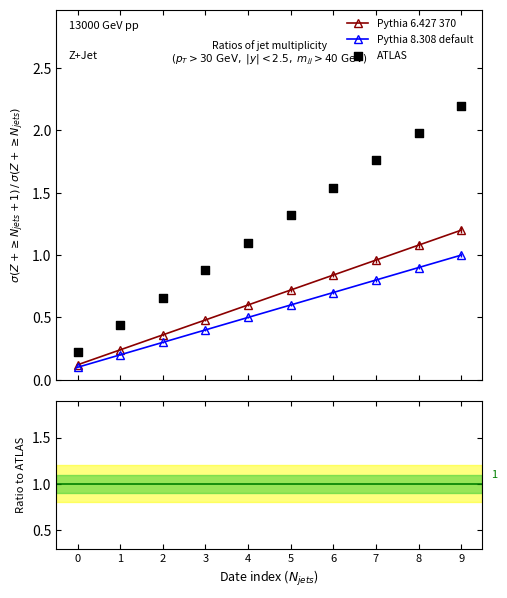

Which series reaches the maximum Y coordinate?

ATLAS